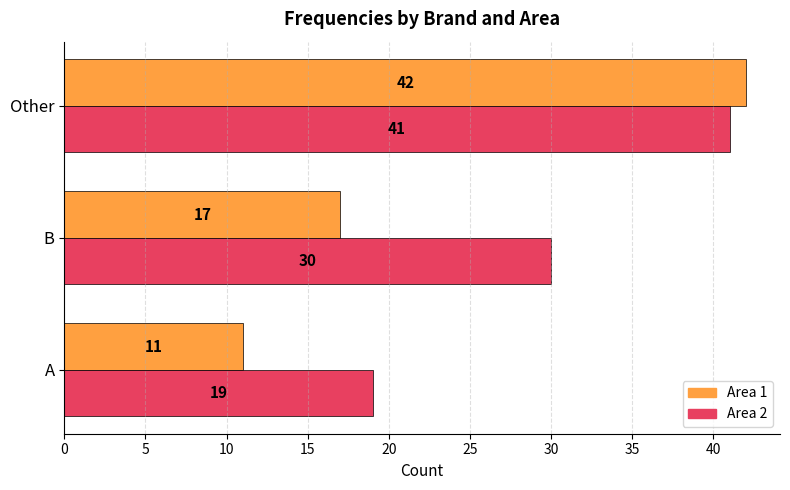

How many data points does each series have?

3